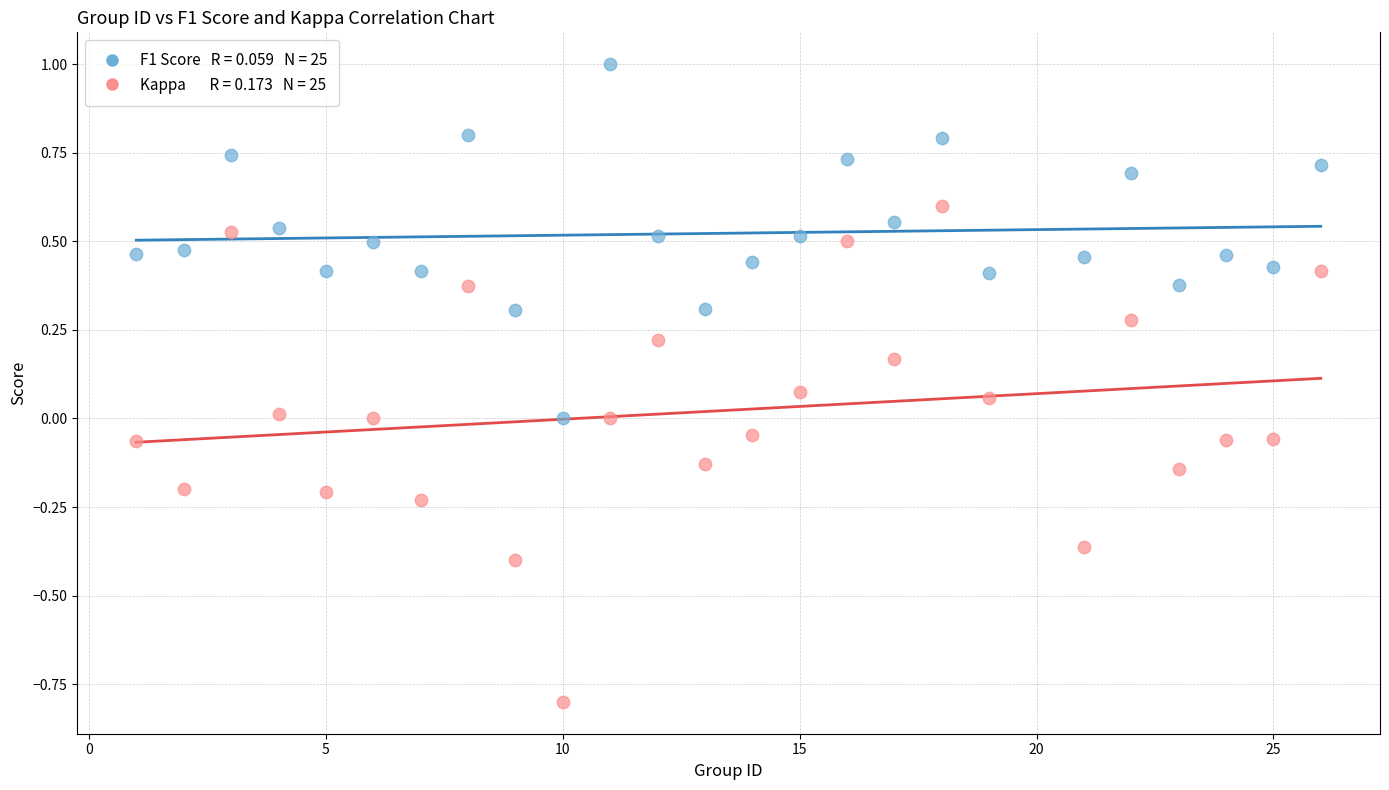

Across all data points, what is the range of Y values (max minus min)?

1.8